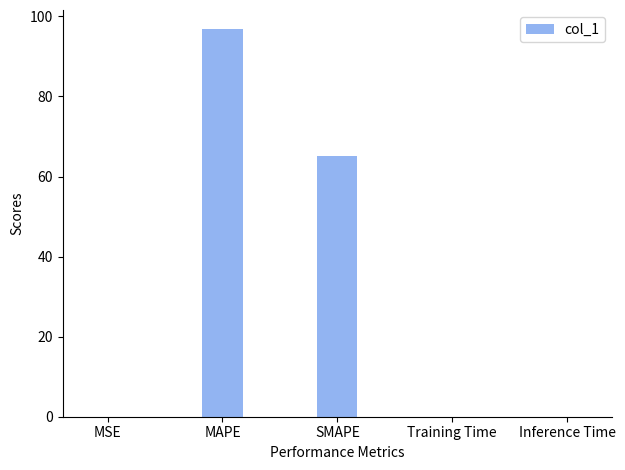

Where is the data nearest to the value 48?

SMAPE